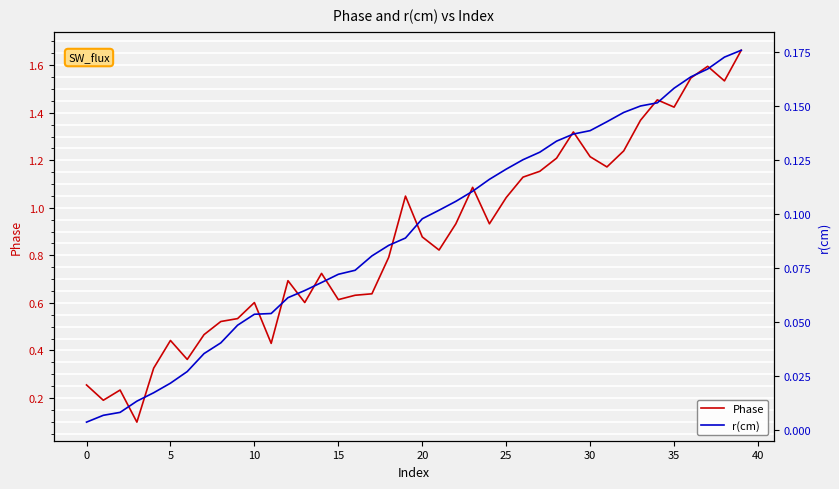

At 40, list the series in order from smallest to largest.

r(cm), Phase